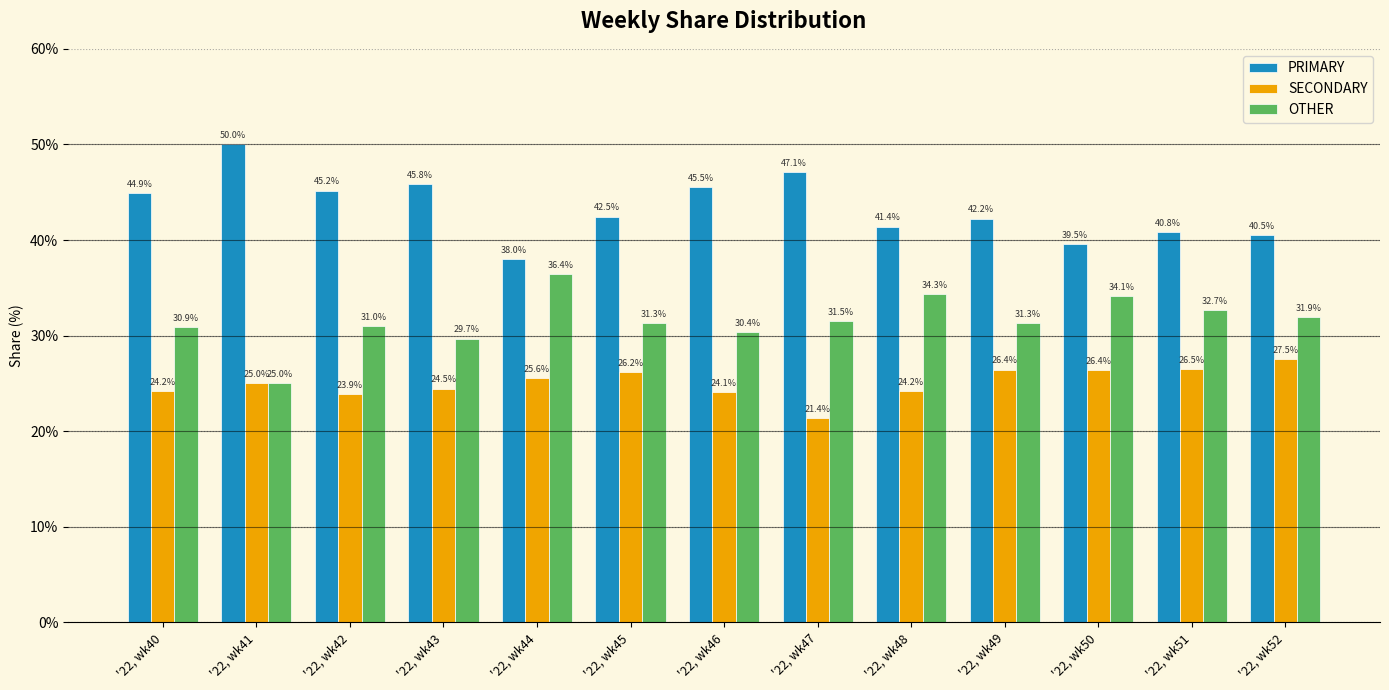

The value of SECONDARY at '22, wk42 is 11.4. True or false?

False